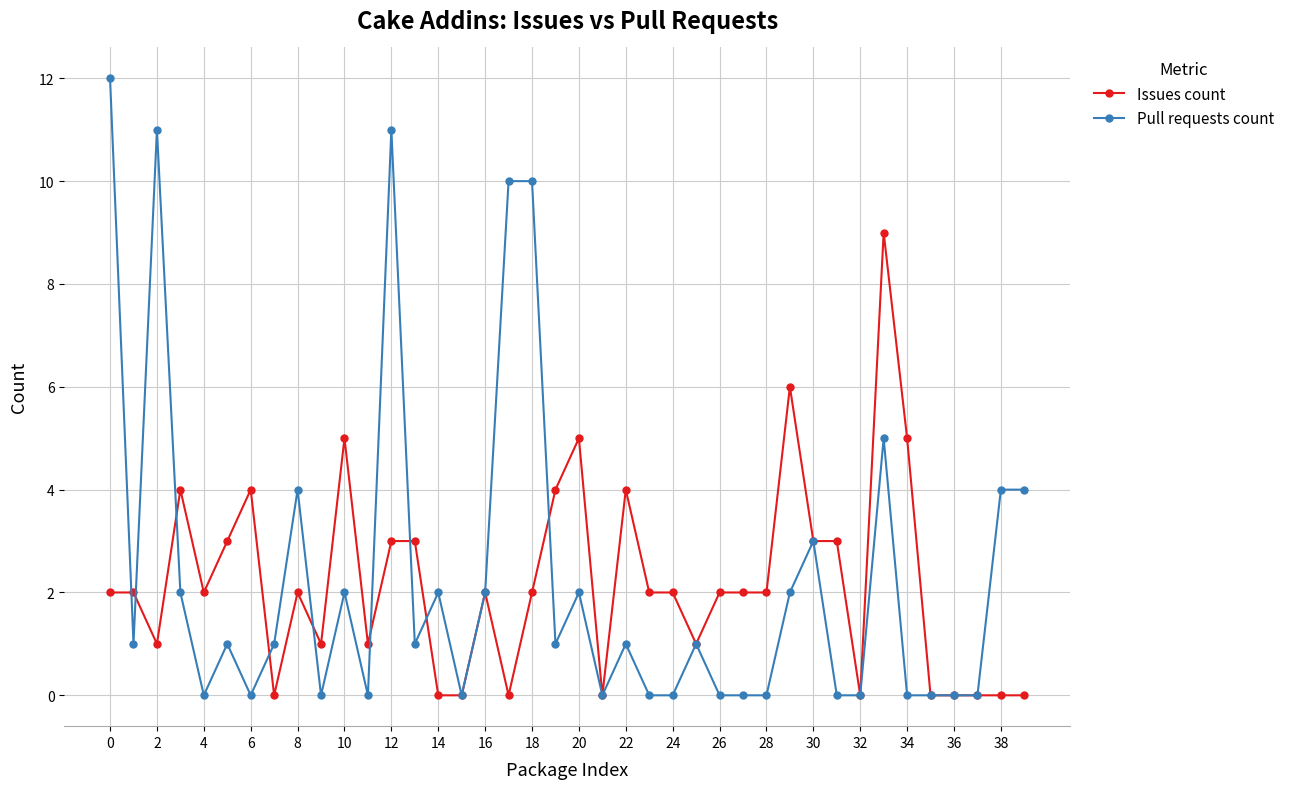

Which series has the largest total across all categories?

Pull requests count